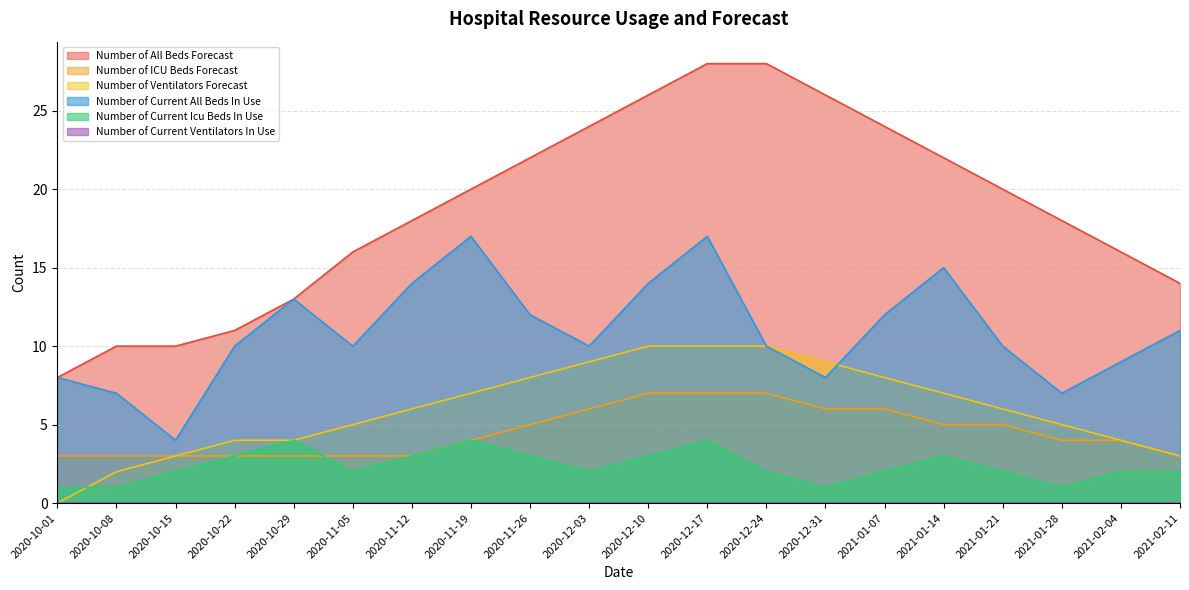

Reading left to right, list all the values displayed in this chart.

Number of All Beds Forecast: 8	10	10	11	13	16	18	20	22	24	26	28	28	26	24	22	20	18	16	14
Number of ICU Beds Forecast: 3	3	3	3	3	3	3	4	5	6	7	7	7	6	6	5	5	4	4	3
Number of Ventilators Forecast: 0	2	3	4	4	5	6	7	8	9	10	10	10	9	8	7	6	5	4	3
Number of Current All Beds In Use: 8	7	4	10	13	10	14	17	12	10	14	17	10	8	12	15	10	7	9	11
Number of Current Icu Beds In Use: 1	1	2	3	4	2	3	4	3	2	3	4	2	1	2	3	2	1	2	2